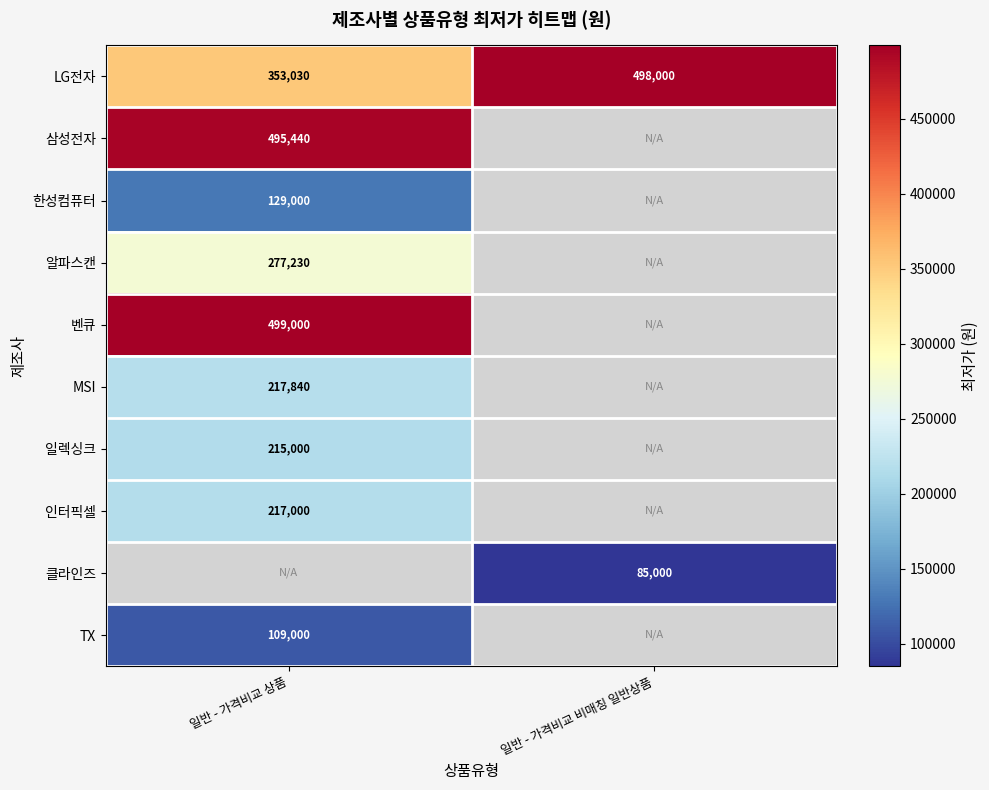

What is the sum of all LG전자 values?

851030